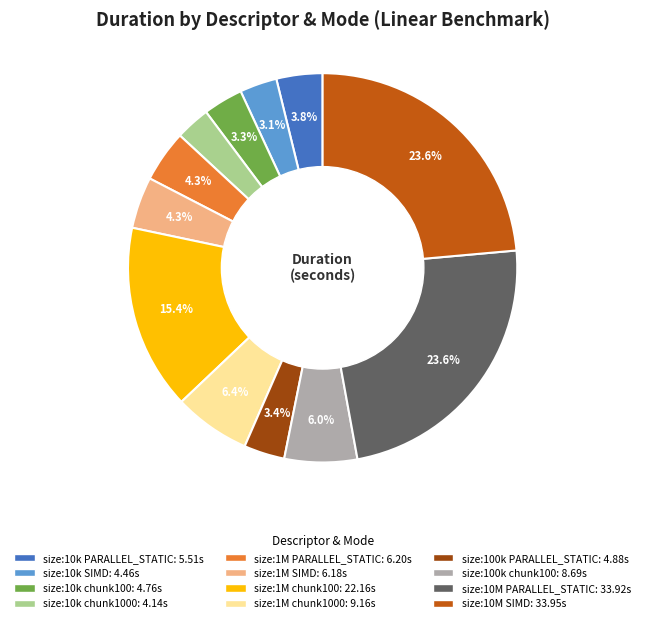

Does any single category account for the majority?

No